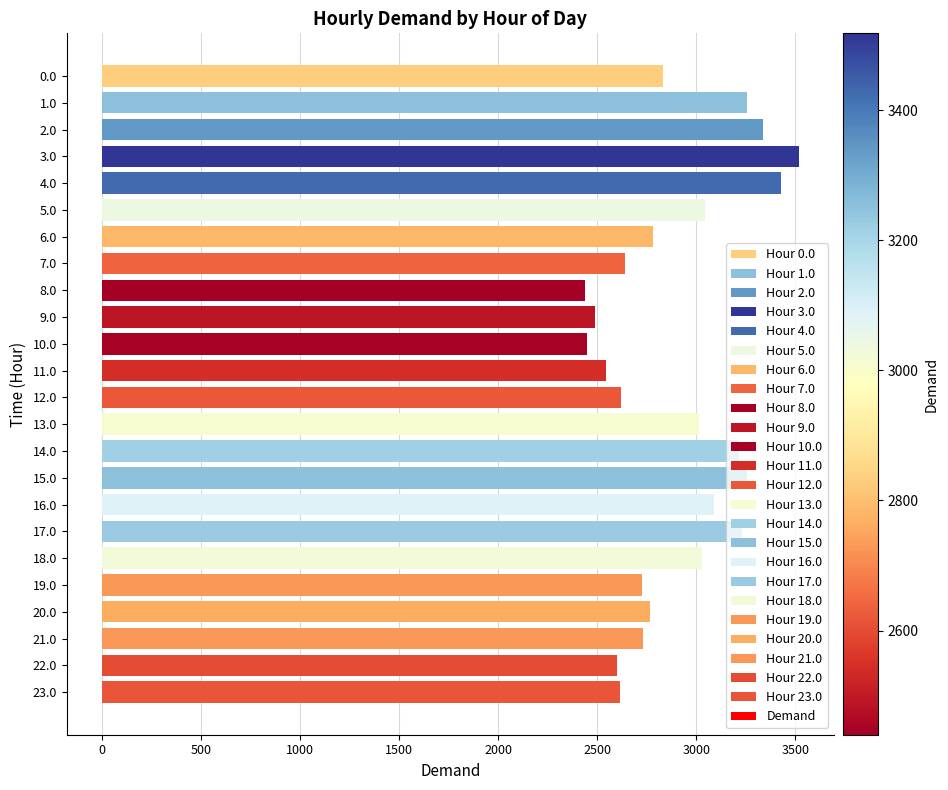

What is the change in value from 11.0 to 19.0?

+182.5